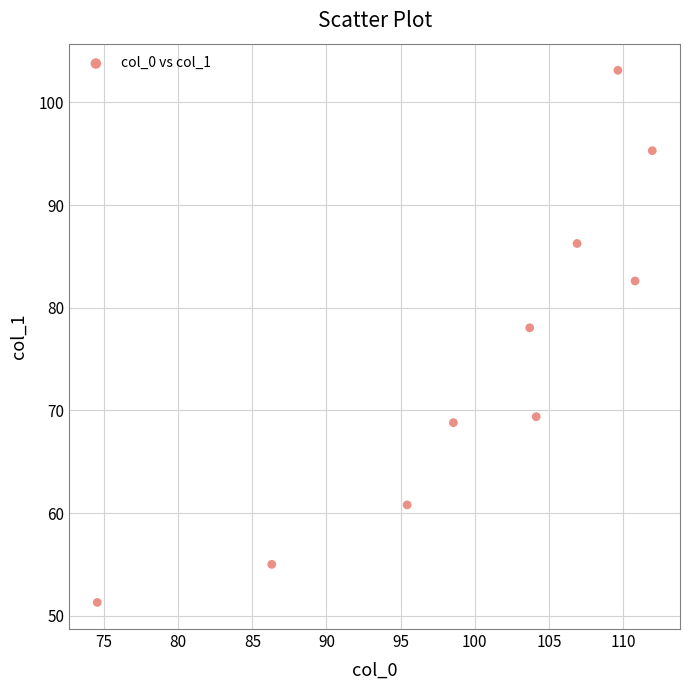

What is the average X value?

100.2